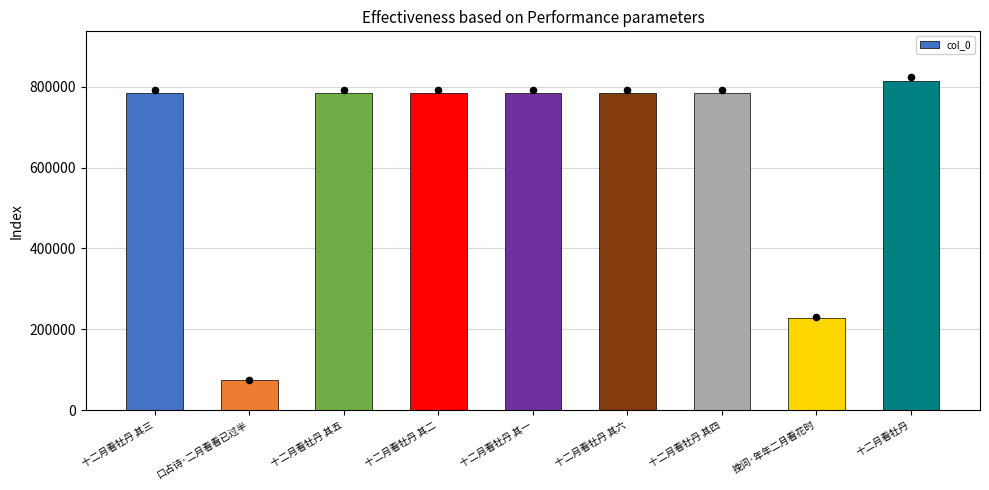

What is the change in value from 十二月看牡丹 其二 to 十二月看牡丹?

+30843